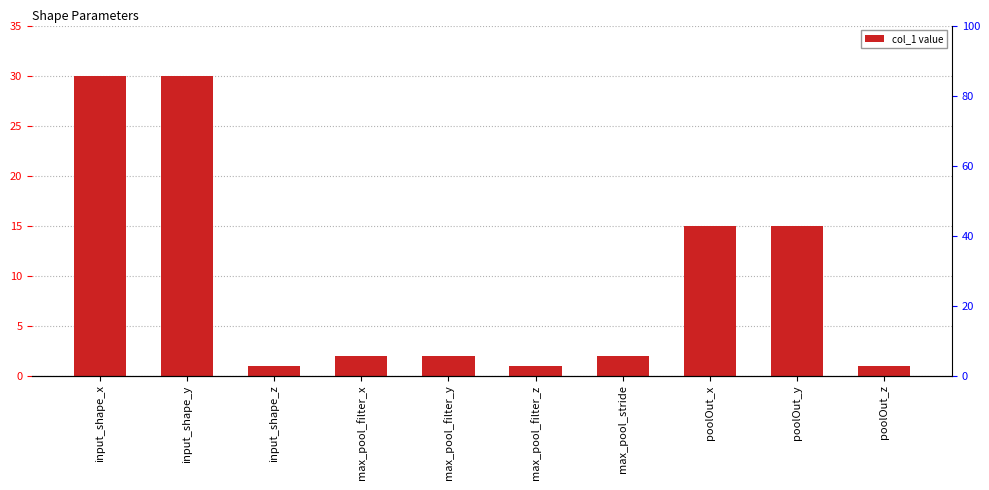

What is the change in value from input_shape_z to max_pool_filter_x?

+1